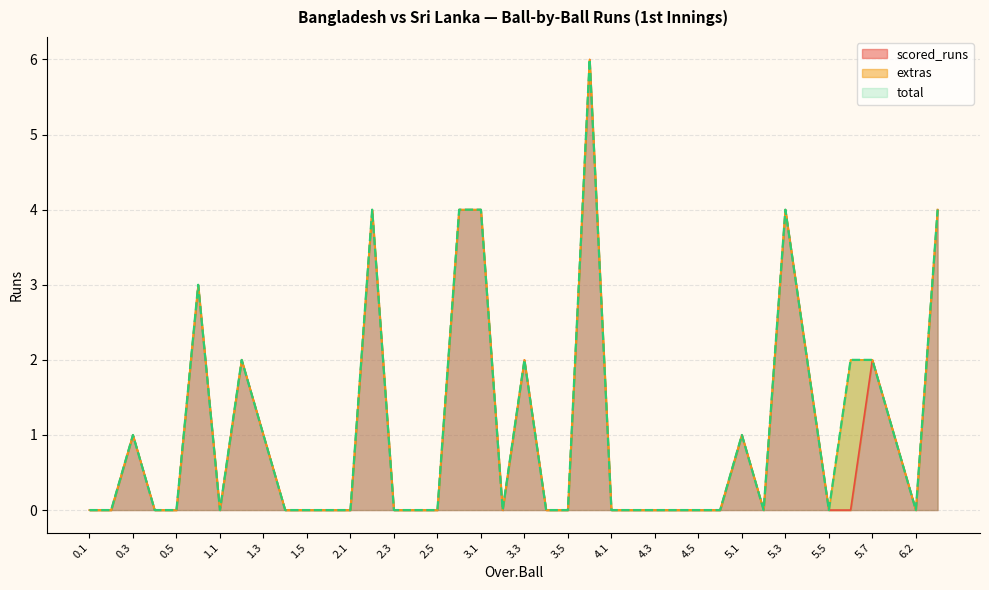

What is the greatest value displayed?

6